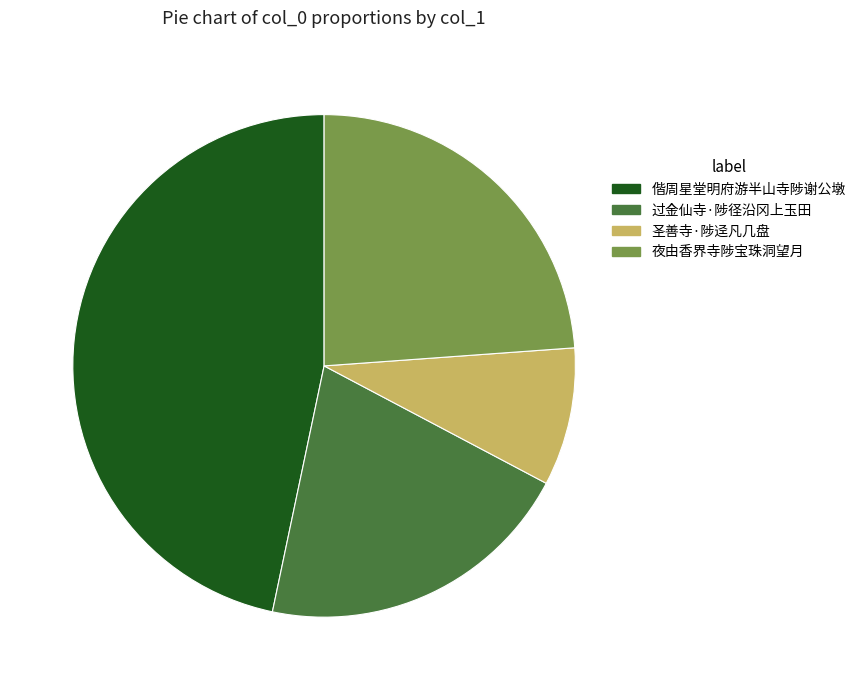

Rank the categories by value from highest to lowest.

偕周星堂明府游半山寺陟谢公墩, 夜由香界寺陟宝珠洞望月, 过金仙寺·陟径沿冈上玉田, 圣善寺·陟迳凡几盘